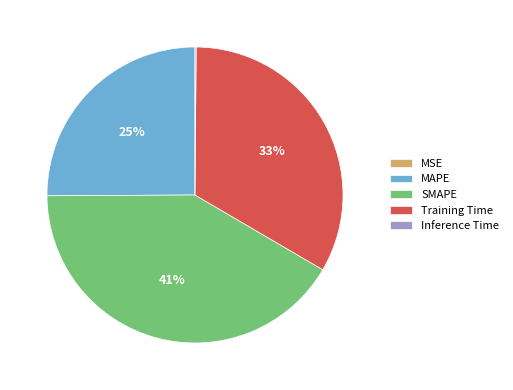

Is there any slice that represents more than half of the pie?

No